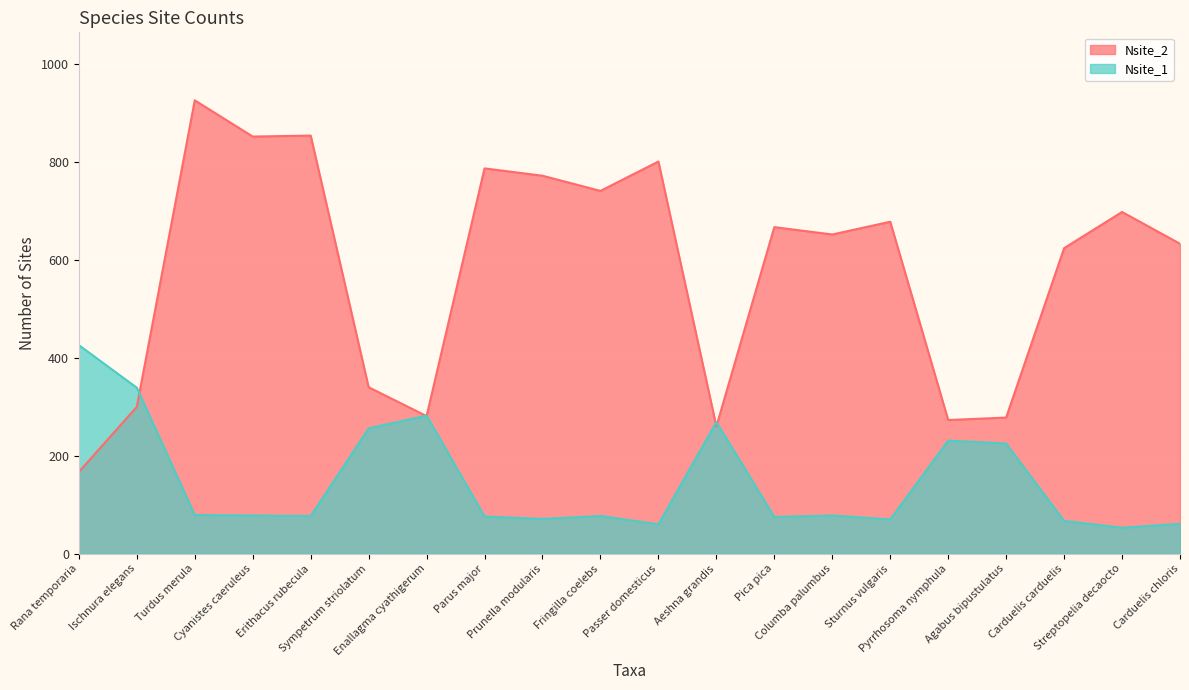

Reading left to right, transcribe all the data shown in this chart.

Nsite_2: Rana temporaria=167	Ischnura elegans=300	Turdus merula=926	Cyanistes caeruleus=852	Erithacus rubecula=854	Sympetrum striolatum=340	Enallagma cyathigerum=281	Parus major=787	Prunella modularis=772	Fringilla coelebs=741	Passer domesticus=801	Aeshna grandis=260	Pica pica=667	Columba palumbus=652	Sturnus vulgaris=678	Pyrrhosoma nymphula=273	Agabus bipustulatus=278	Carduelis carduelis=624	Streptopelia decaocto=698	Carduelis chloris=633
Nsite_1: Rana temporaria=426	Ischnura elegans=339	Turdus merula=79	Cyanistes caeruleus=78	Erithacus rubecula=77	Sympetrum striolatum=256	Enallagma cyathigerum=282	Parus major=76	Prunella modularis=71	Fringilla coelebs=77	Passer domesticus=60	Aeshna grandis=269	Pica pica=75	Columba palumbus=78	Sturnus vulgaris=70	Pyrrhosoma nymphula=231	Agabus bipustulatus=225	Carduelis carduelis=67	Streptopelia decaocto=53	Carduelis chloris=61